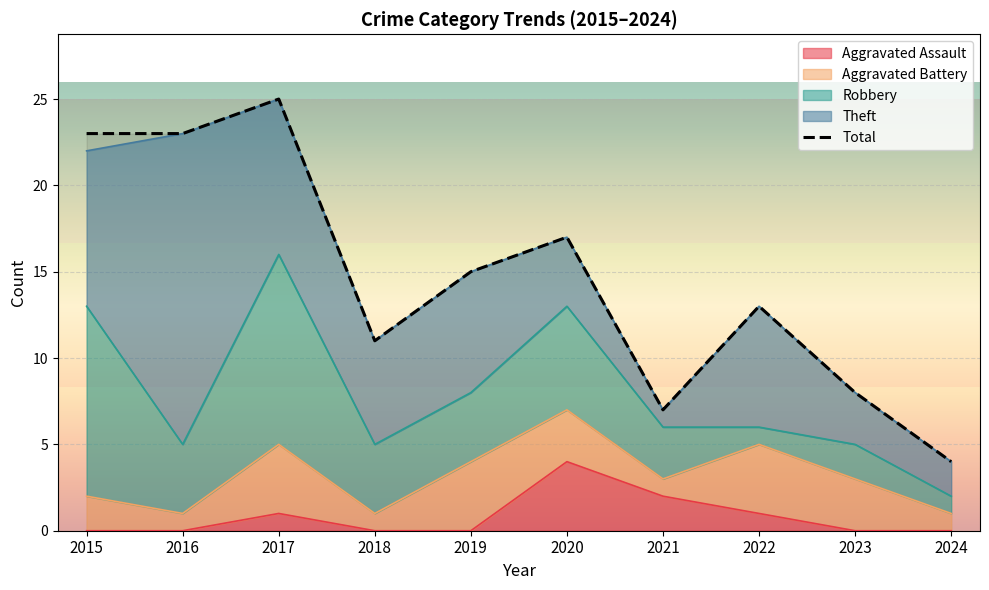

At which label is the value closest to 14?

2019